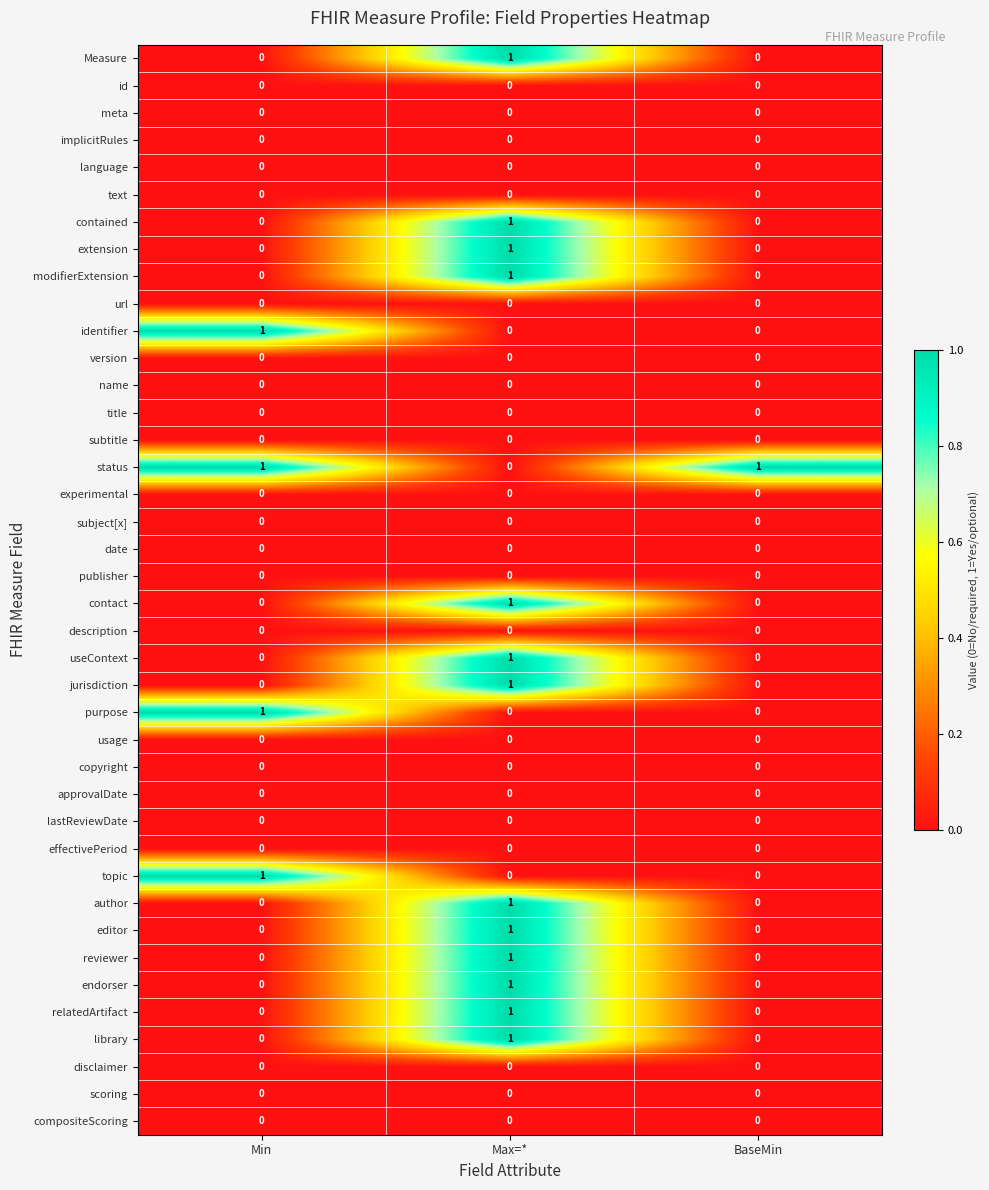

The compositeScoring series shows 0 at Min. True or false?

True